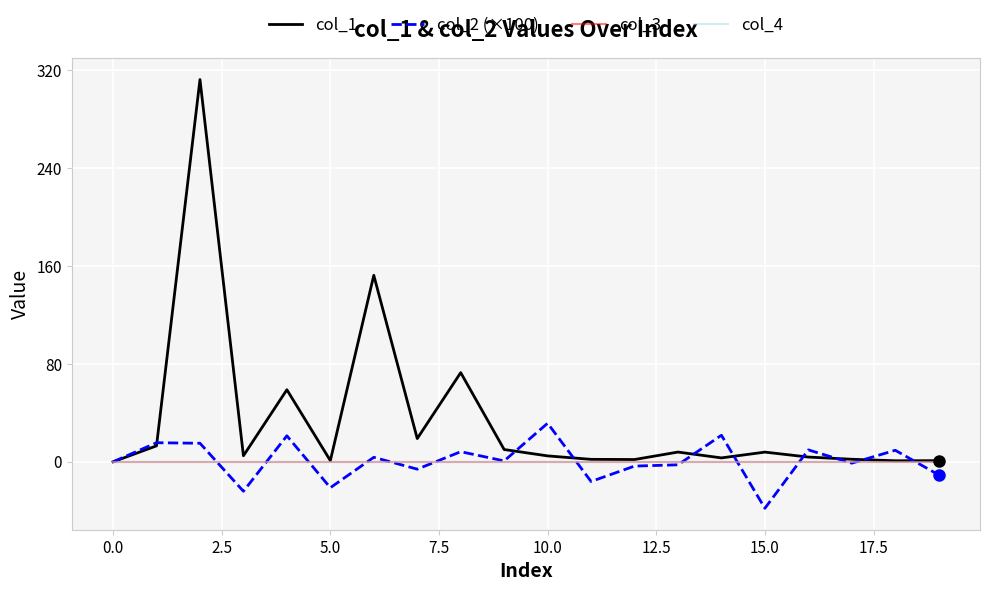

At how many categories does at least one series exceed 118?

2